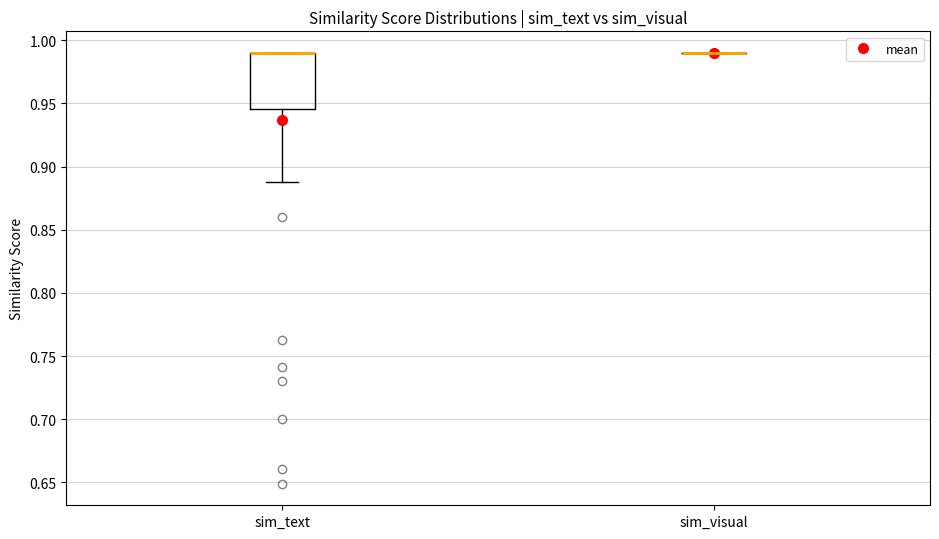

Reading left to right, transcribe this box plot: for each box, give where its median line is, the range the box spans, and where its two whiskers end, as read against the y-axis. The values are not printed on the chart, so give them approximately, as read against the axis.

sim_text: median 0.990 (drawn on the box's upper edge), box 0.945 to 0.990, whiskers 0.890 to 0.990
sim_visual: box collapsed to a line at 0.990, whiskers 0.990 to 0.990